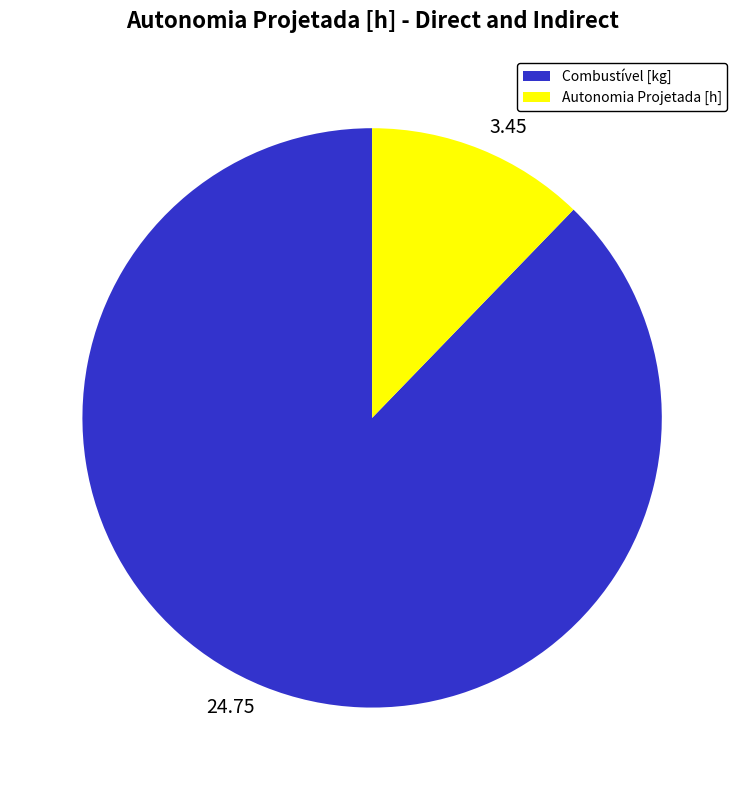

How many slices are in this pie chart?

2